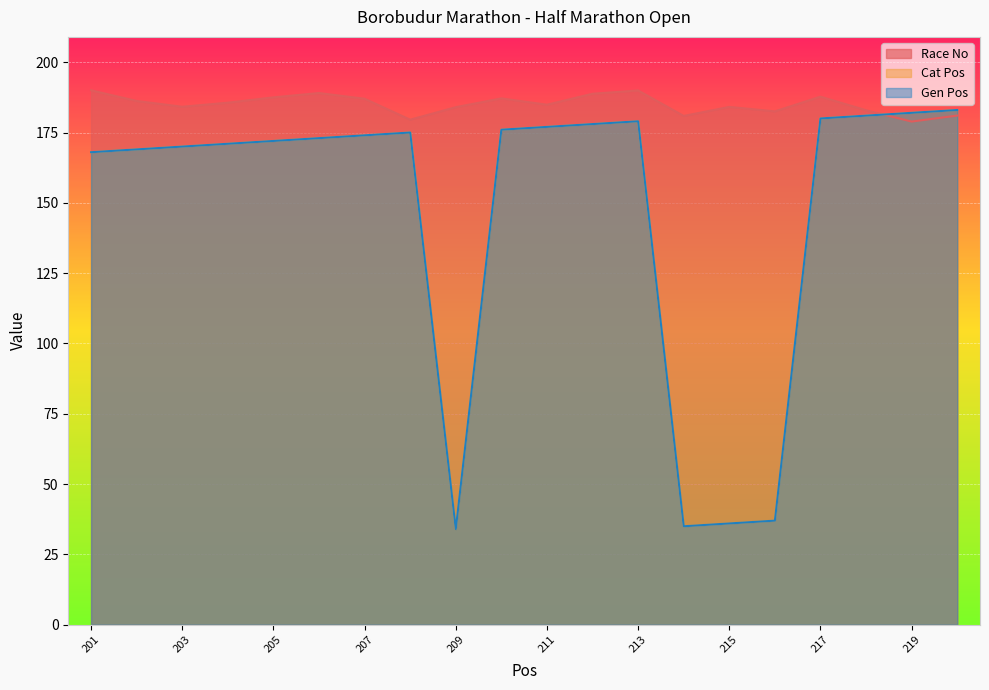

What is the value of the Race No point at the 4th from the left?

185.6